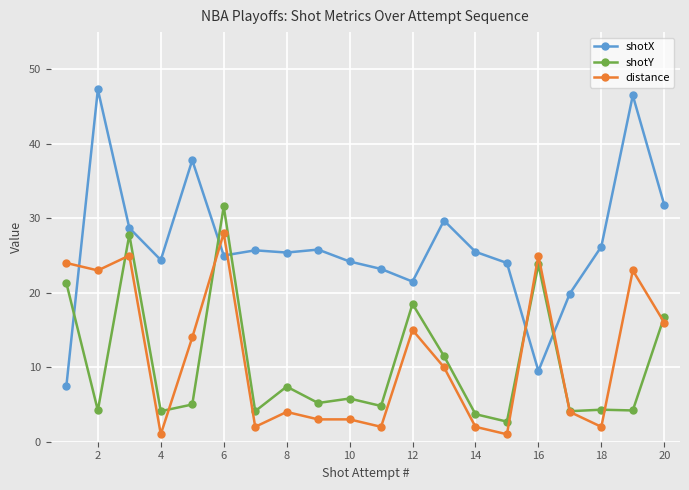

Rank the series by their maximum value, from lowest to highest.

distance, shotY, shotX